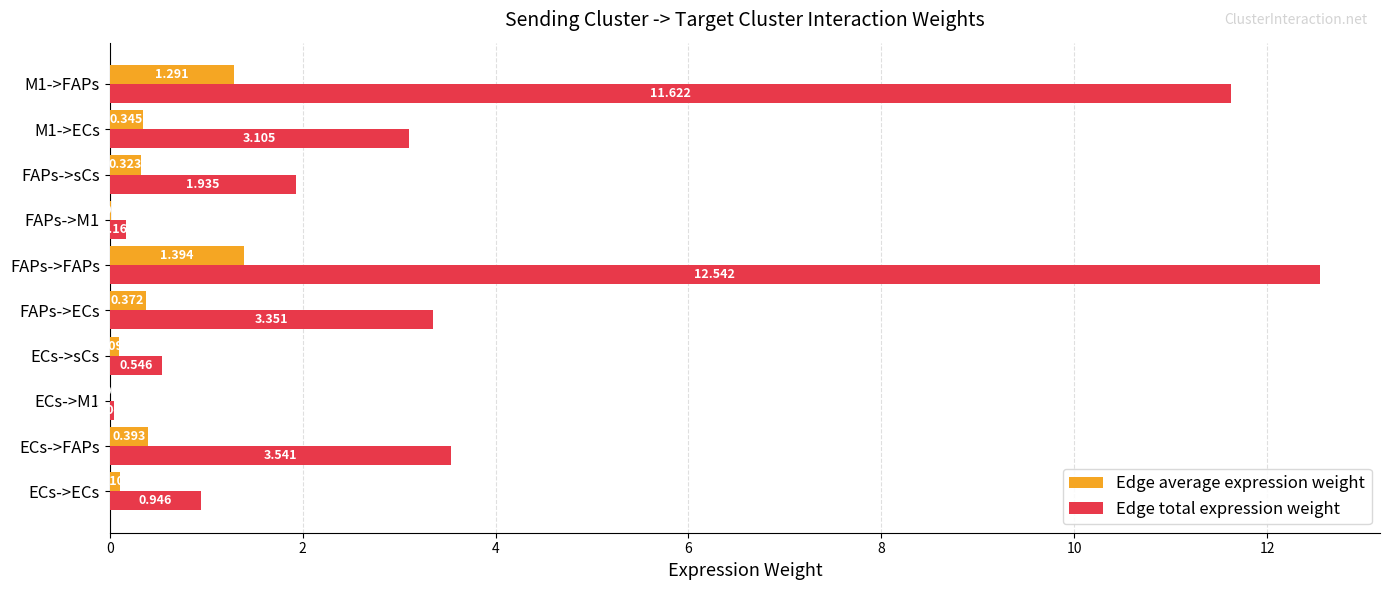

How many series are shown in this chart?

2